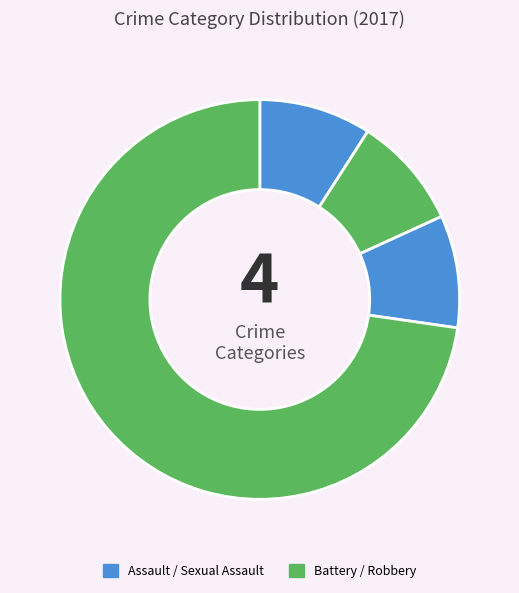

How many segments does this pie chart have?

4